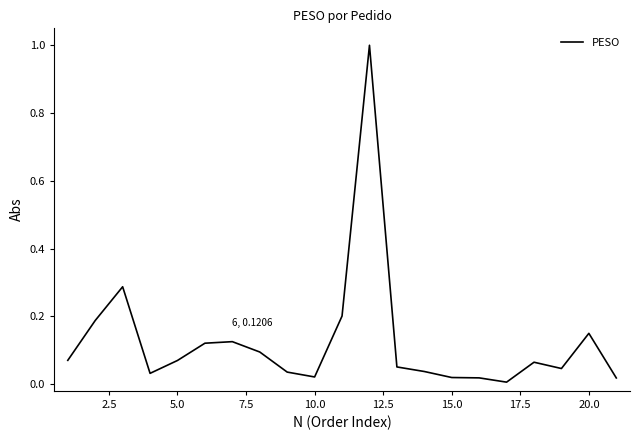

What is the greatest value displayed?

1.0